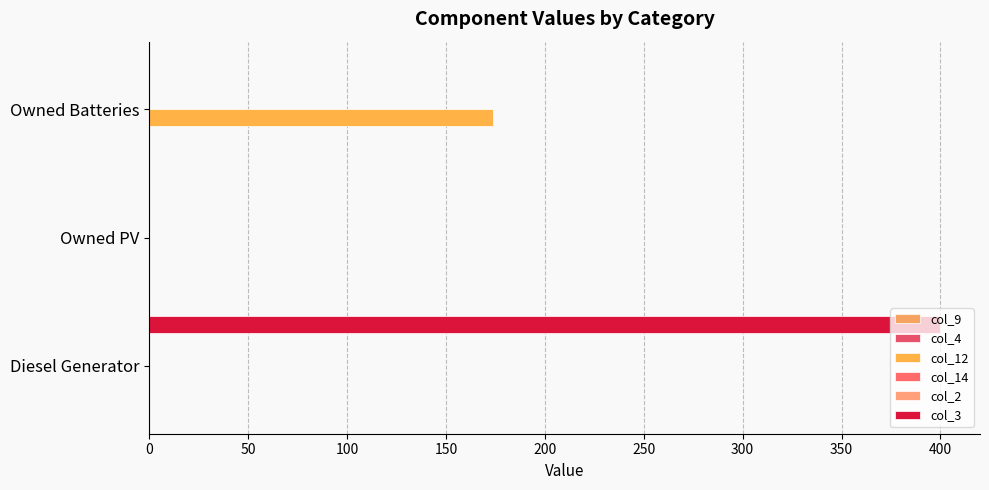

Reading left to right, list all the values displayed in this chart.

col_9: 0.1	0.1	0.1
col_4: 0.1	0.1	0.1
col_12: 0.0	0.0	174.0
col_14: 0.1	0.1	0.1
col_2: 0.1	0.1	0.1
col_3: 400.0	0.0	0.0